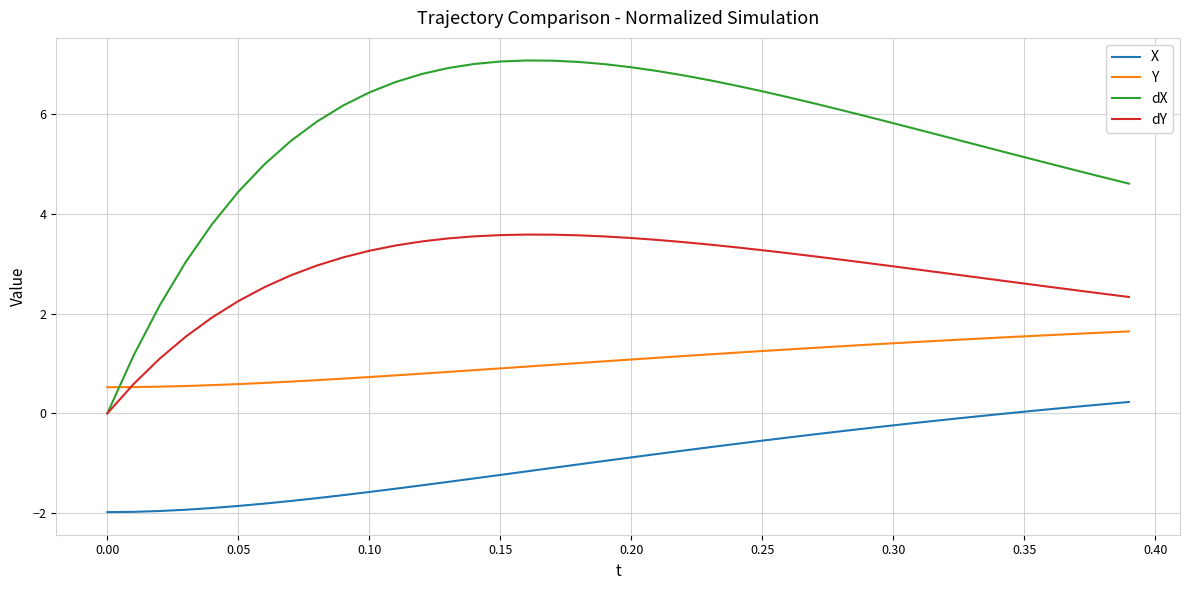

What is the smallest value displayed?

-2.0